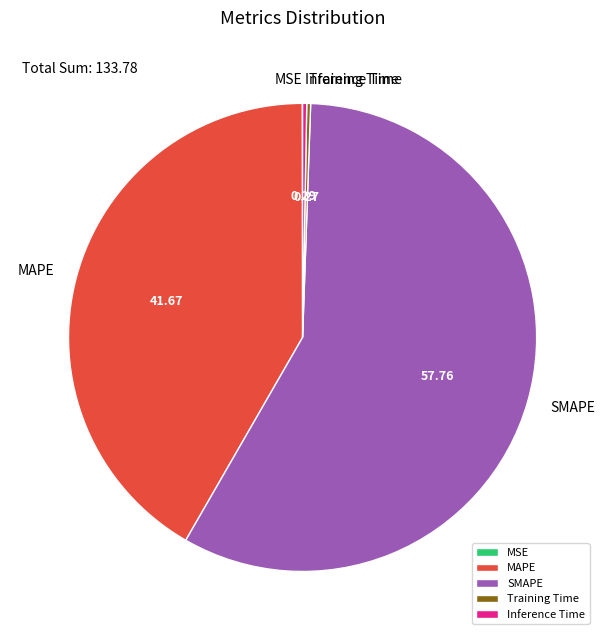

Combined, do SMAPE and MAPE account for over 50%?

Yes